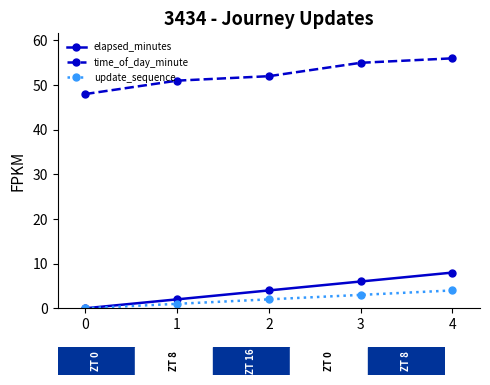

What is the sum of all time_of_day_minute values?

262